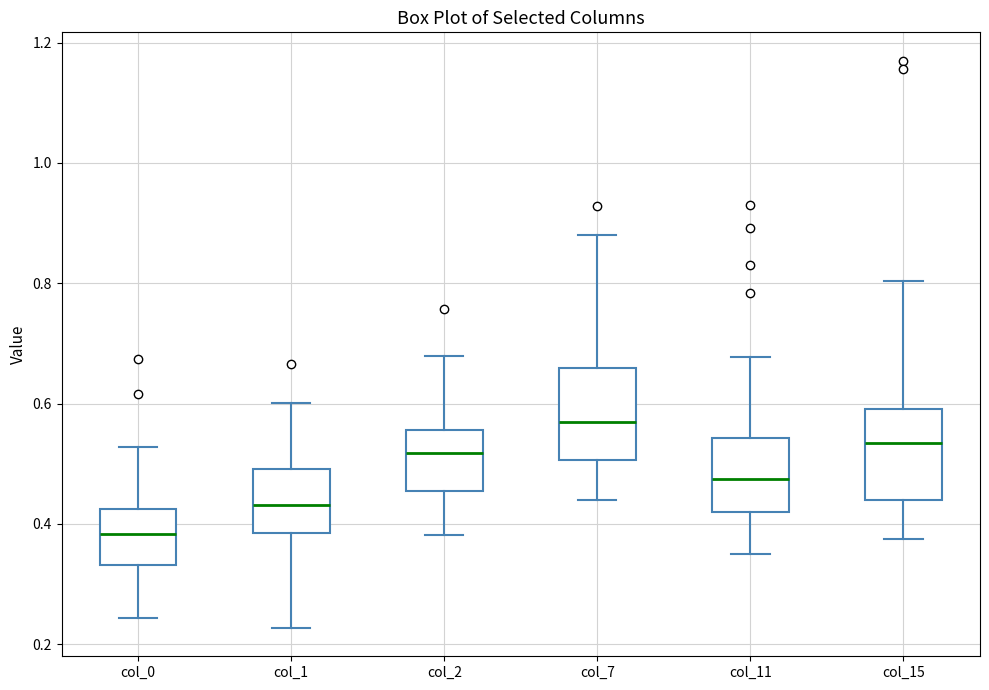

Where is the upper edge of the box for col_15 on the y-axis? The values are not printed on the chart, so give them approximately, as read against the axis.

0.60